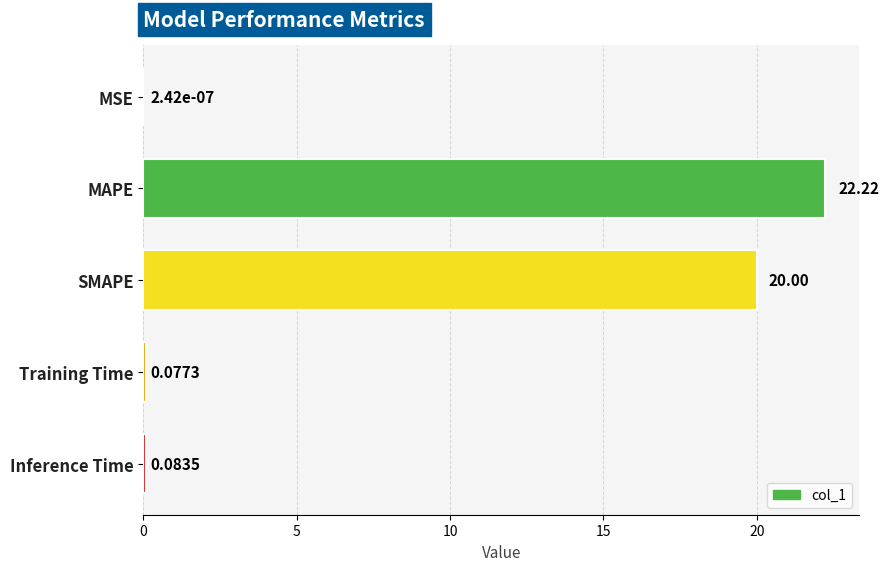

Does the chart contain stacked bars?

No